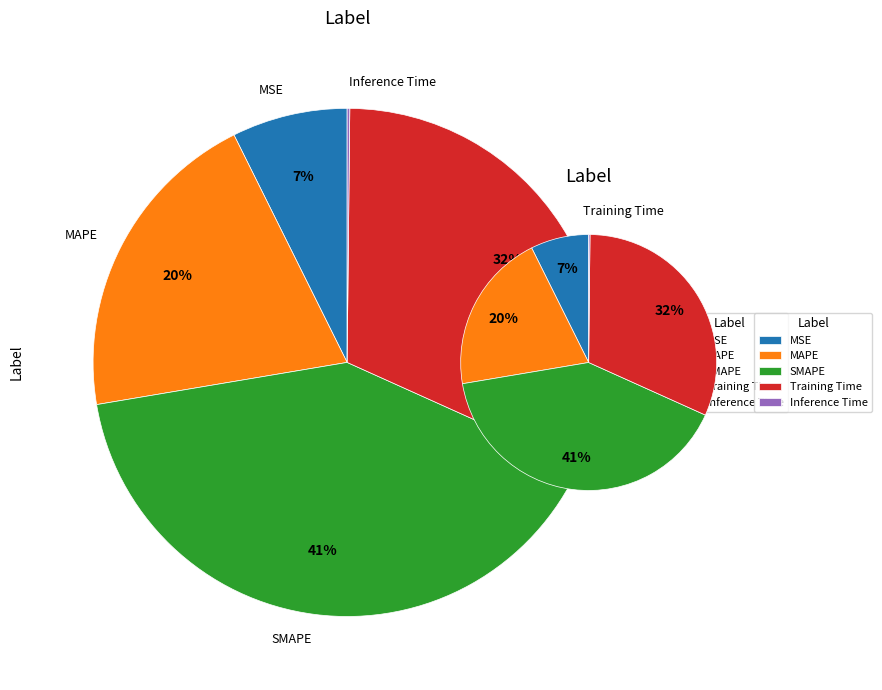

Which has a higher value, SMAPE or MSE?

SMAPE